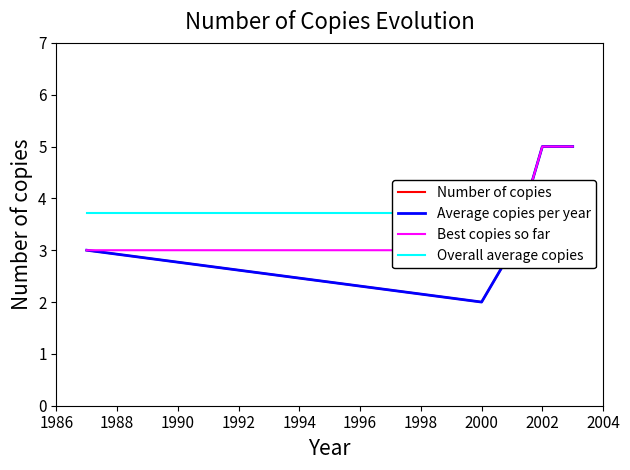

Is it true that the value at 2003 is 8?

False